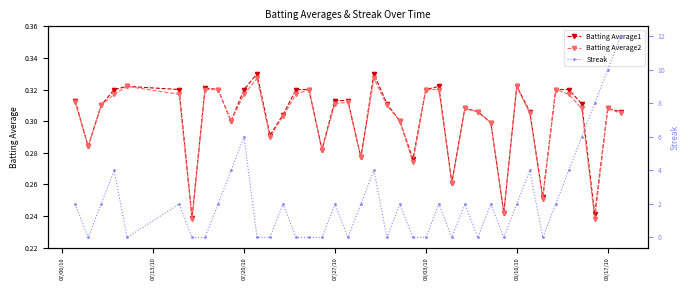

In Batting Average2, how many points are lower than both neighbors (excluding endpoints)?

11